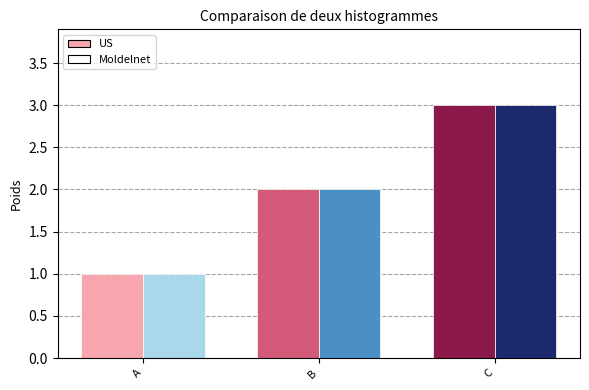

Does the chart contain stacked bars?

No